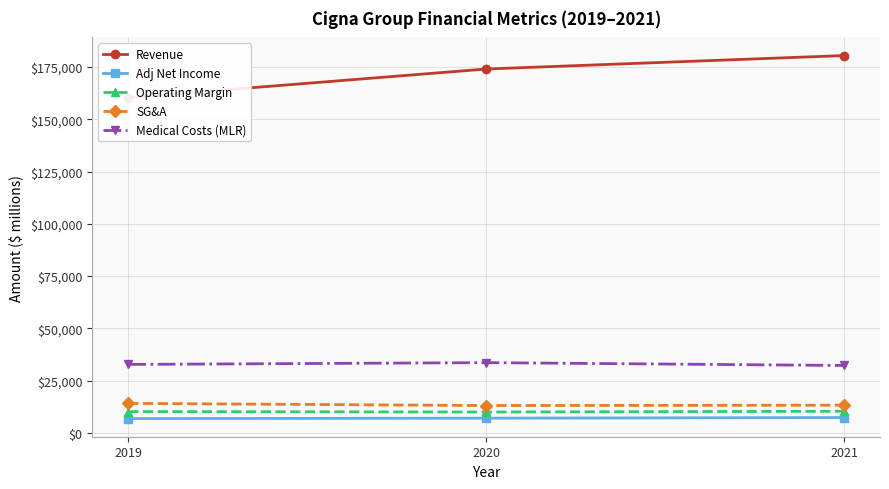

Is it true that SG&A equals 14072 at 2019?

True